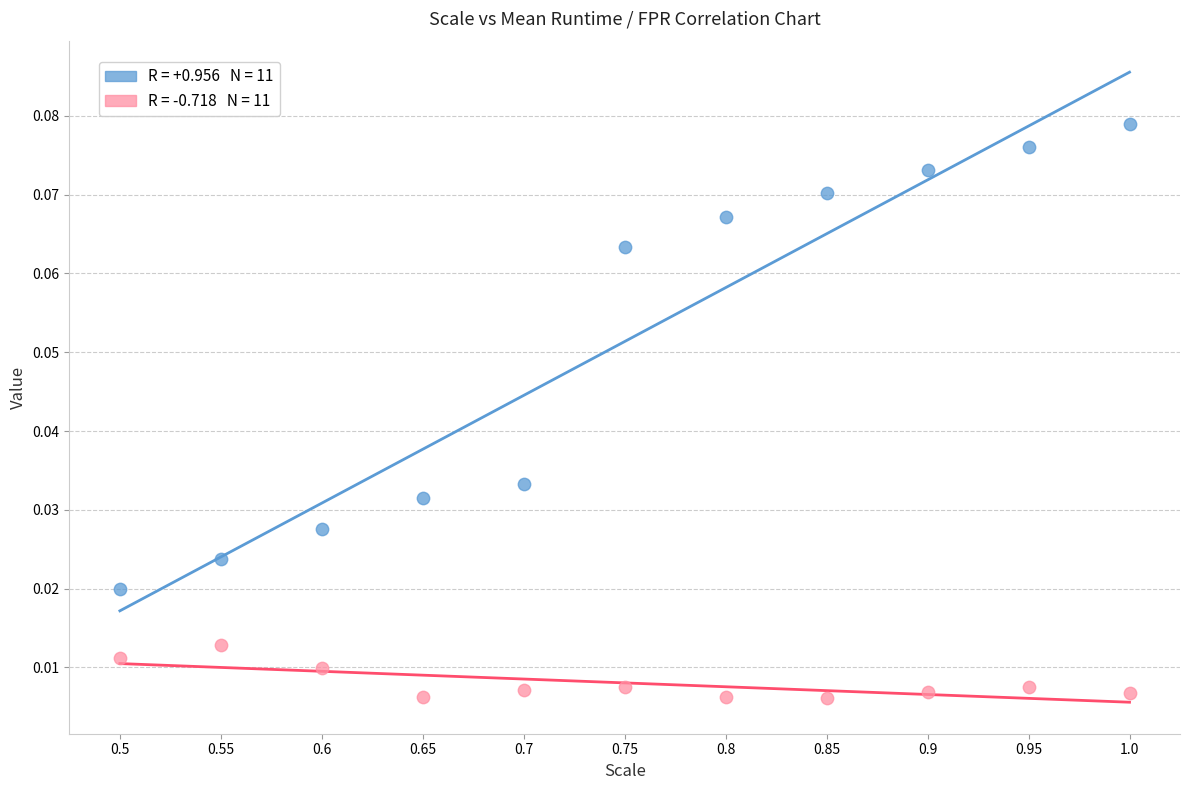

Across all data points, what is the range of X values (max minus min)?

0.5